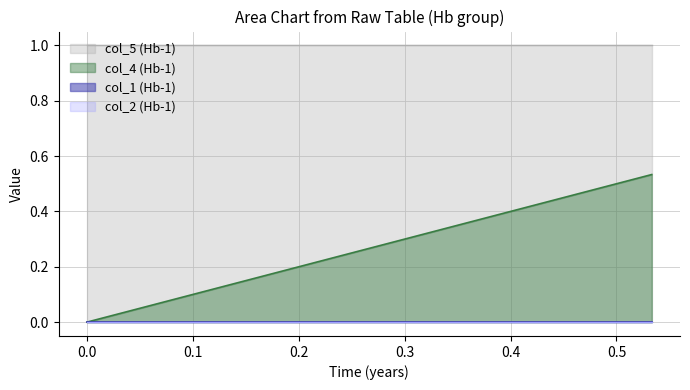

True or false: col_2 (Hb-1) and col_4 (Hb-1) cross at least once.

False